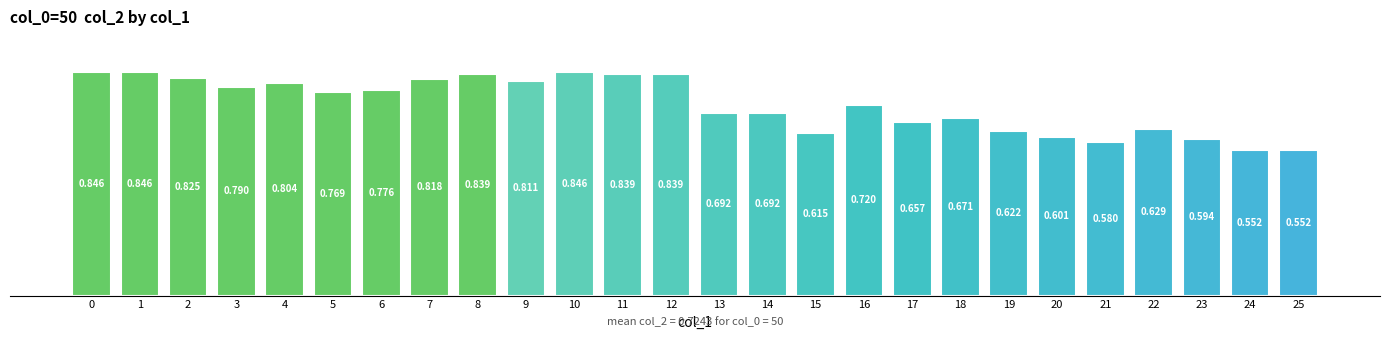

Count the number of data series in this chart.

1